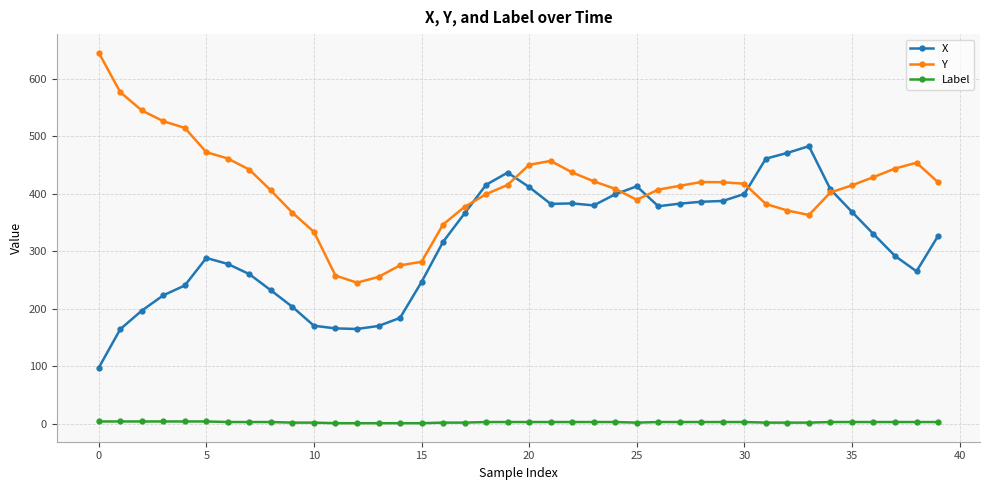

At how many categories does at least one series exceed 78?

40